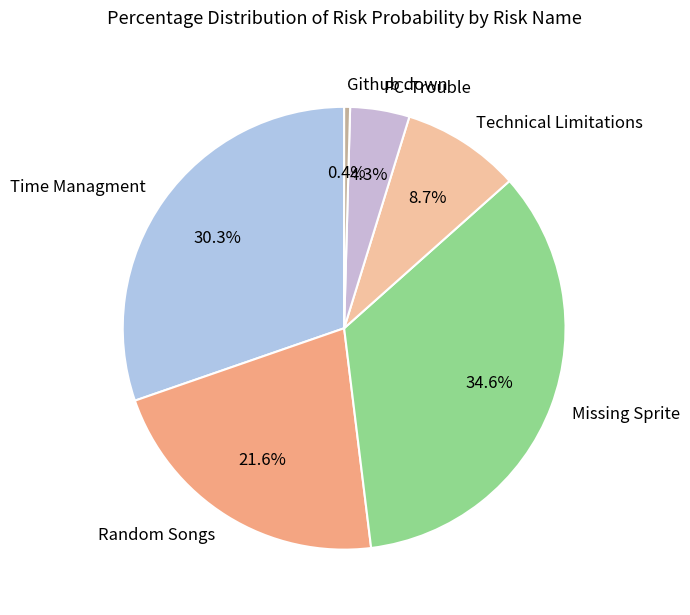

To the nearest percent, what portion does Time Managment represent?

30%